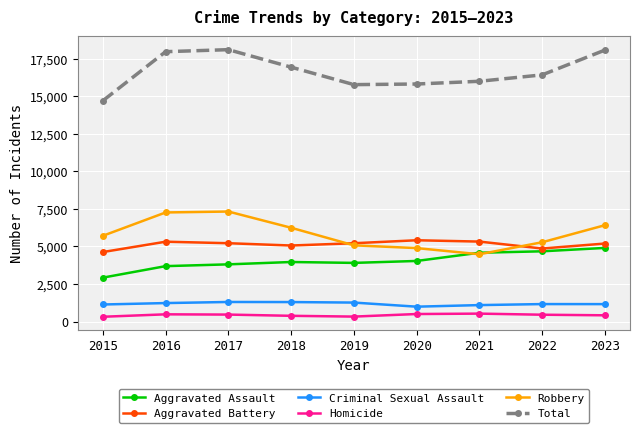

At 2022, list the series in order from largest to smallest.

Total, Robbery, Aggravated Battery, Aggravated Assault, Criminal Sexual Assault, Homicide